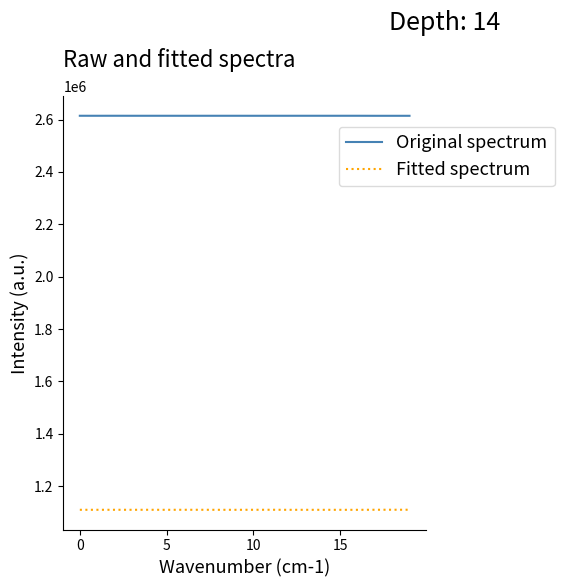

What is the minimum value for Original spectrum?

2614348.6